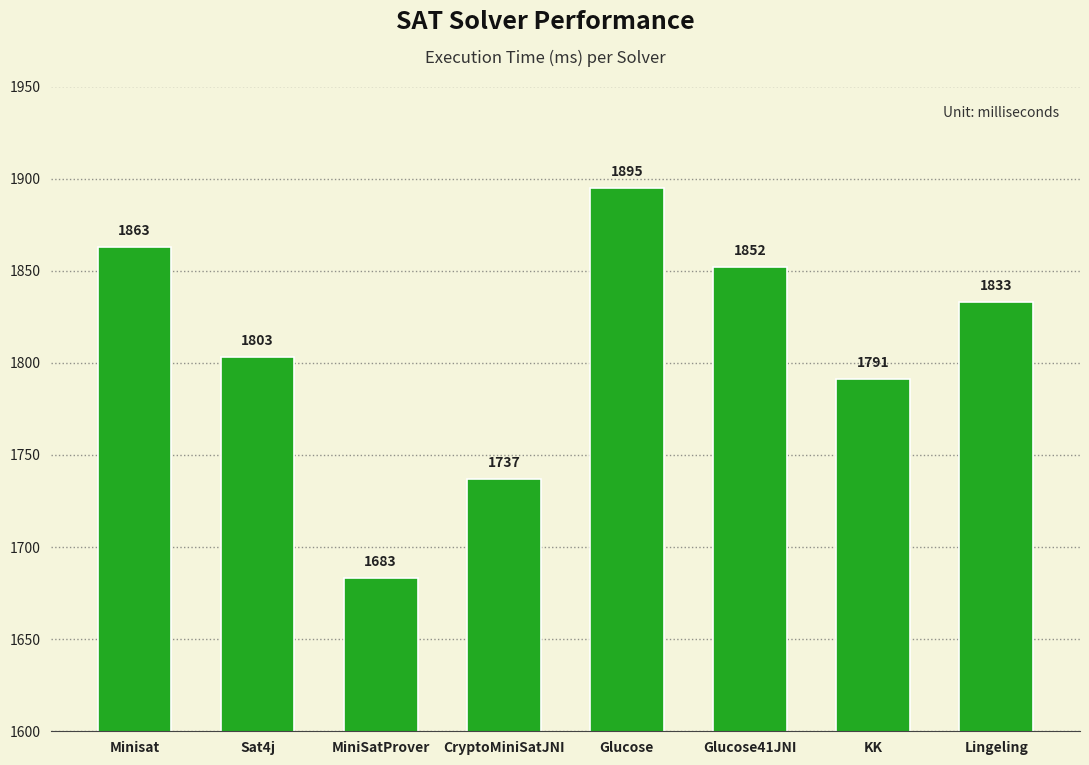

What is the sum of all values?

14457